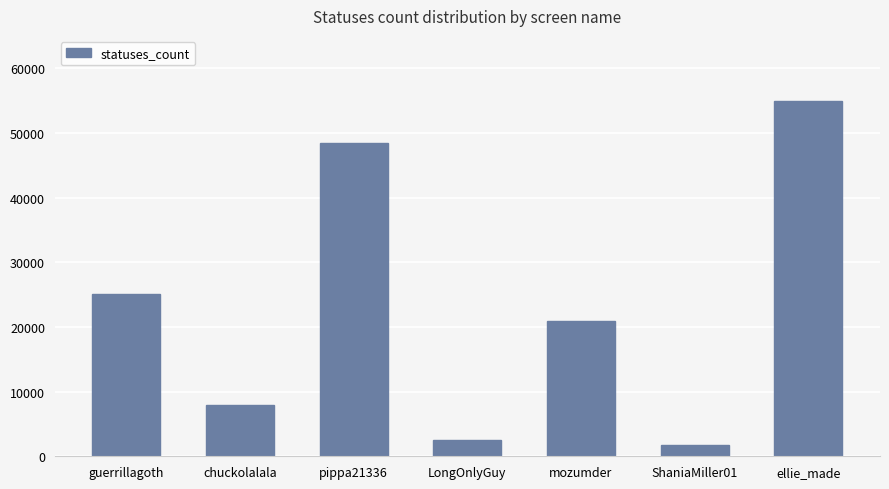

Reading left to right, extract all data points from this chart.

25050	7912	48467	2590	20925	1760	54871